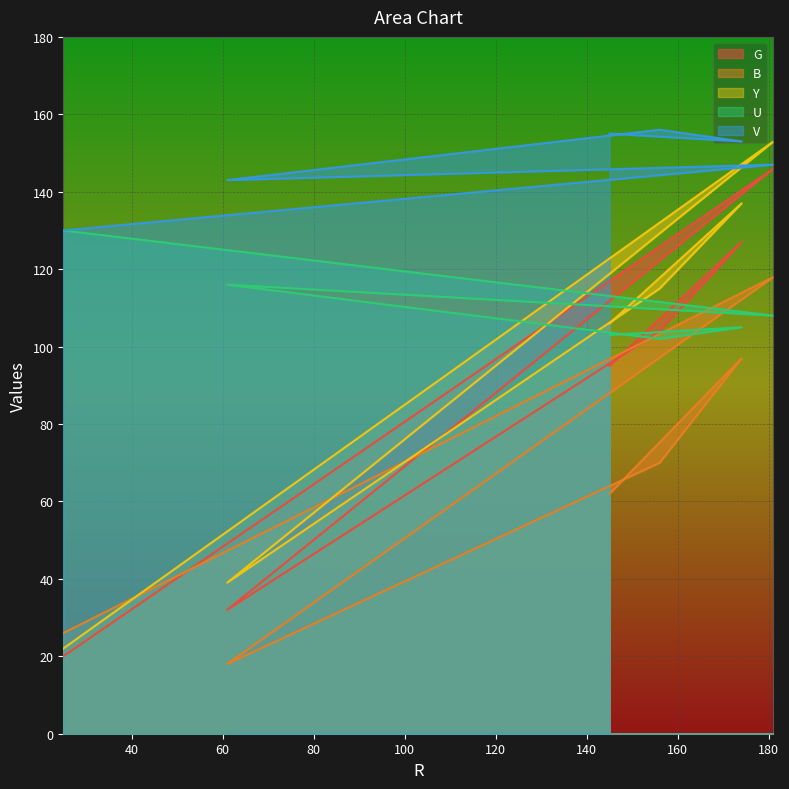

At which label is B closest to 68?

156